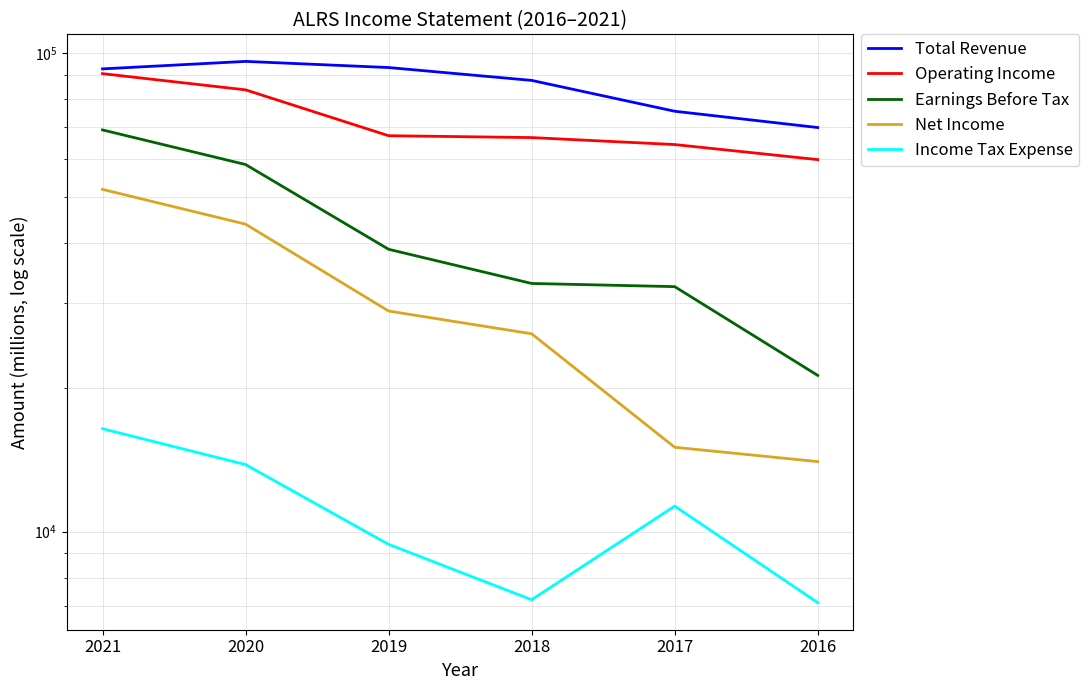

Is it true that Net Income equals 48241 at 2019?

False